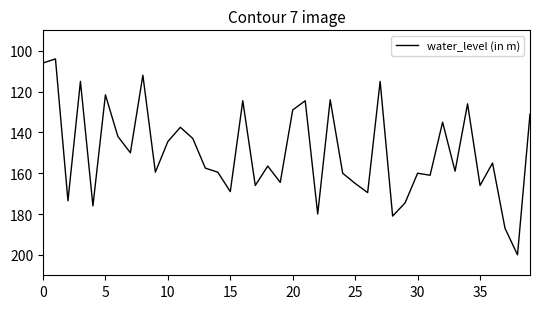

What is the greatest value displayed?

200.0